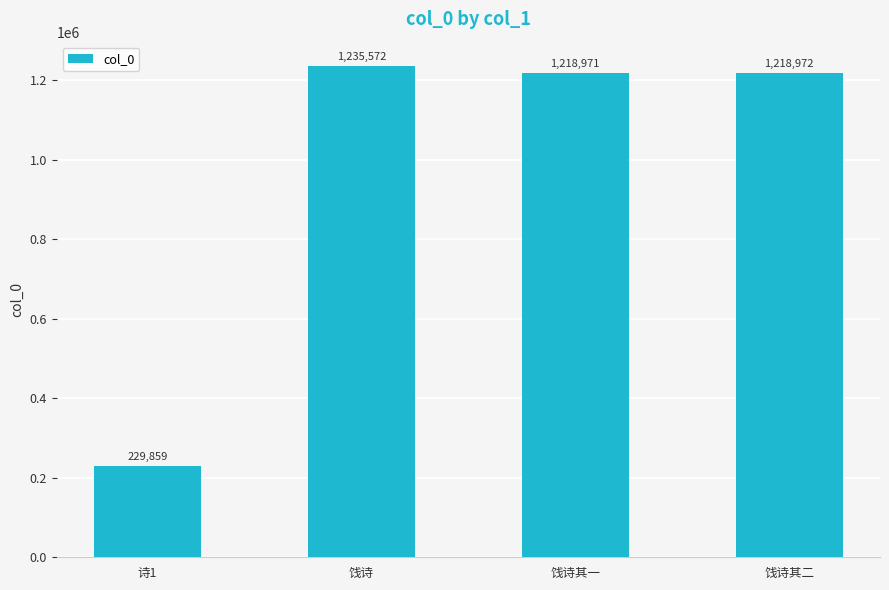

What is the label of the 3rd bar from the right?

饯诗